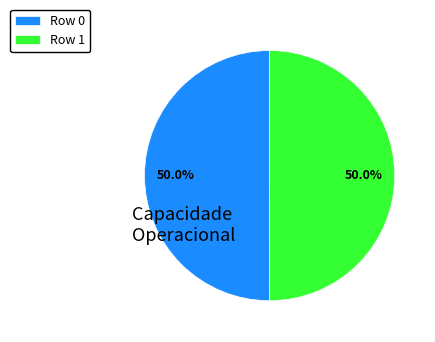

What is the ratio of the value at Row 1 to the value at Row 0?

1.0